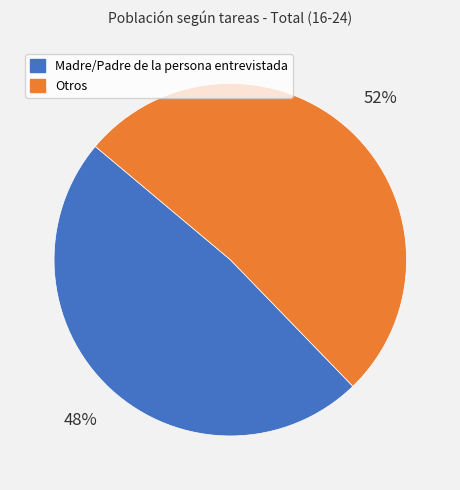

Is the sum of Madre/Padre de la persona entrevistada and Otros greater than half?

Yes